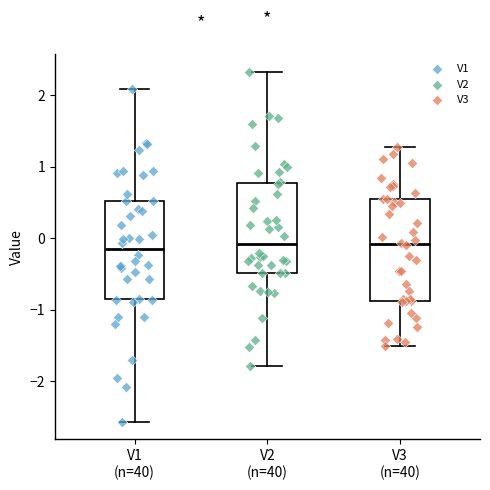

Where is the lower edge of the box for V2 (n=40) on the y-axis? The values are not printed on the chart, so give them approximately, as read against the axis.

-0.5